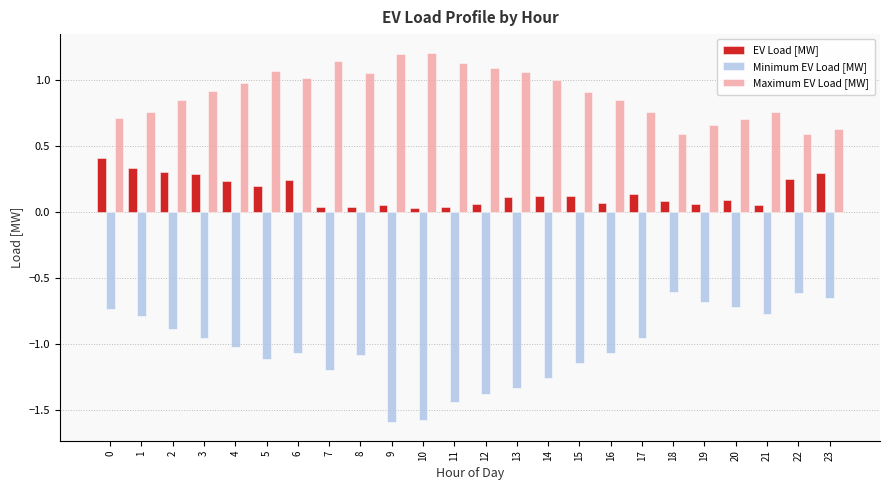

What is the difference between the second highest and minimum values in the Maximum EV Load [MW] series?

0.6